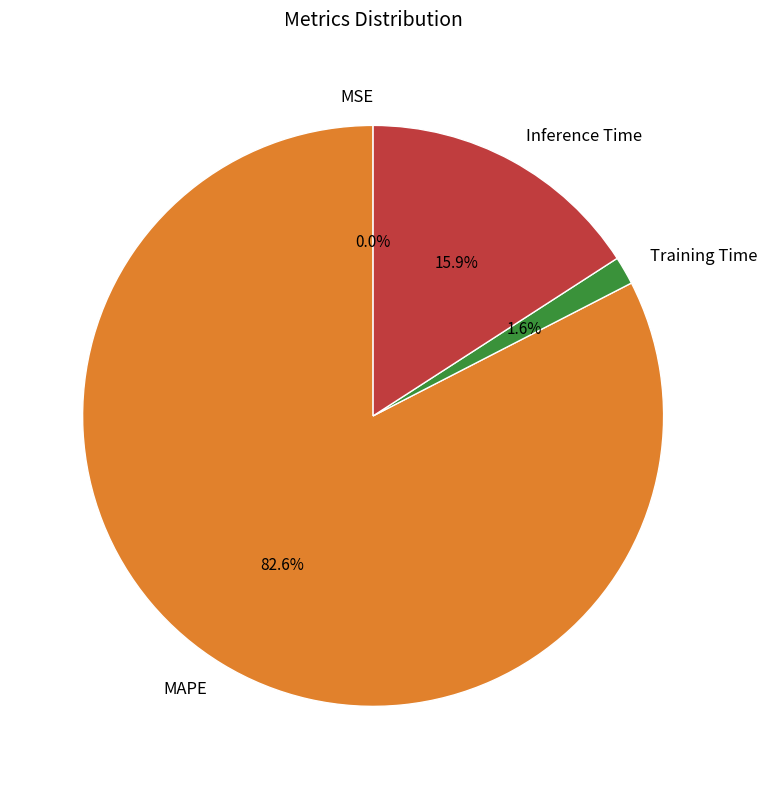

Is Inference Time the majority of the pie?

No